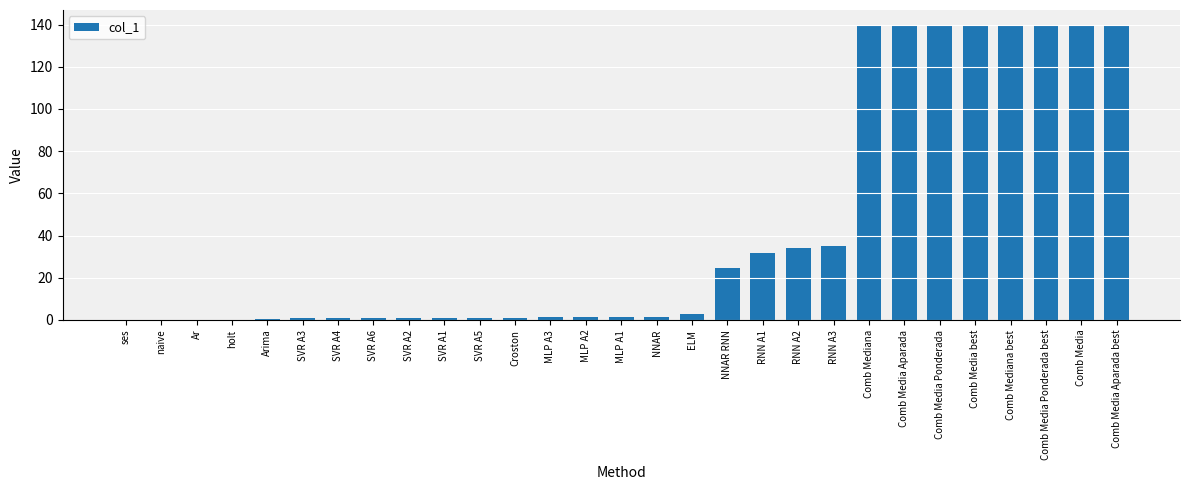

Approximately how many times larger is the value at Comb Mediana compared to RNN A2?

4.1